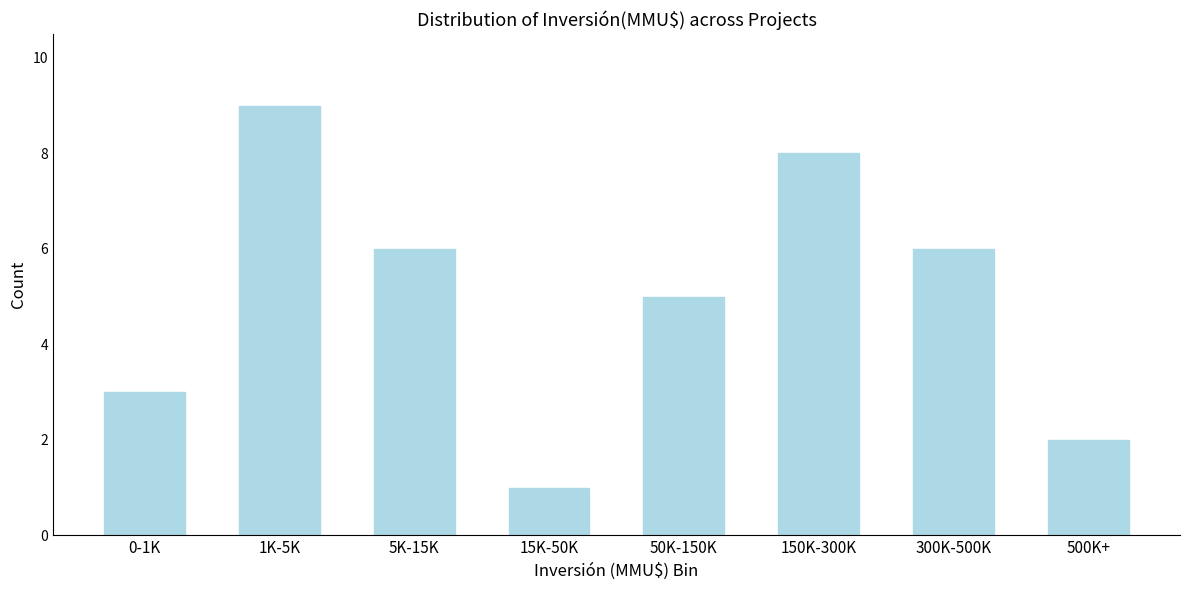

Reading left to right, extract all data points from this chart.

3	9	6	1	5	8	6	2